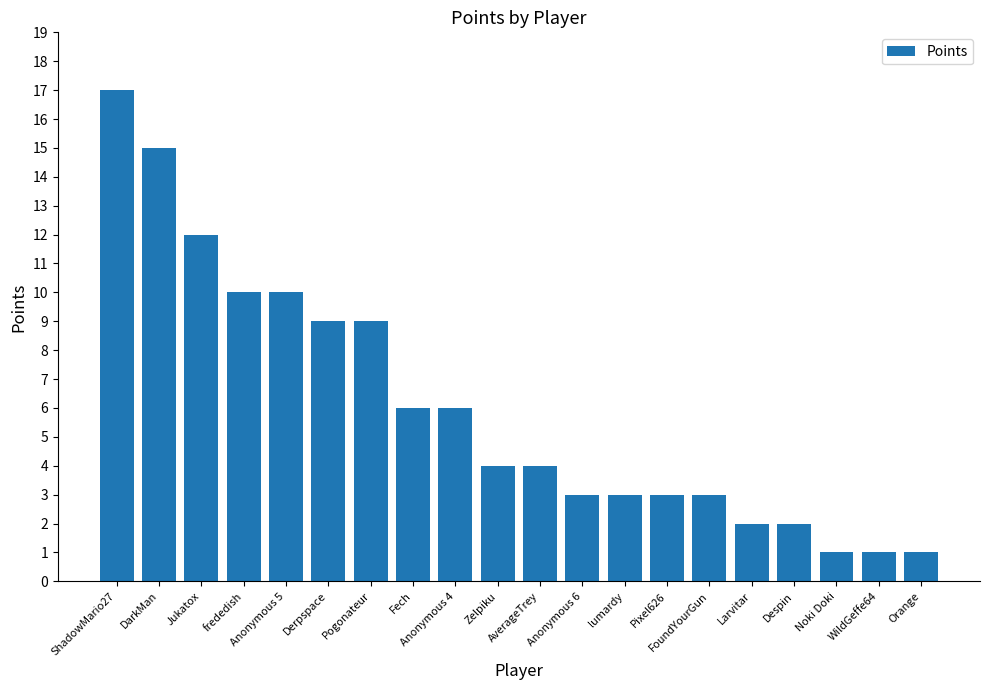

What is the value of the 19th bar from the left?

1